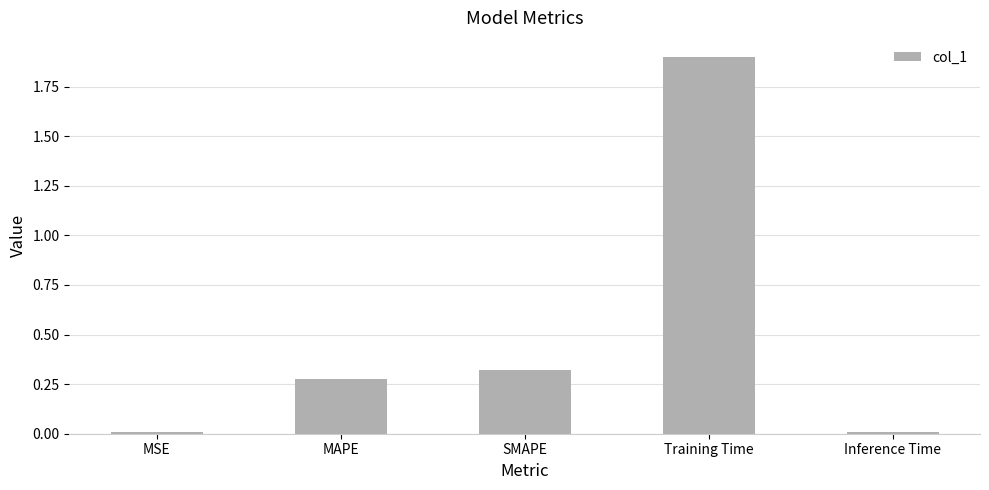

What is the greatest value displayed?

1.9